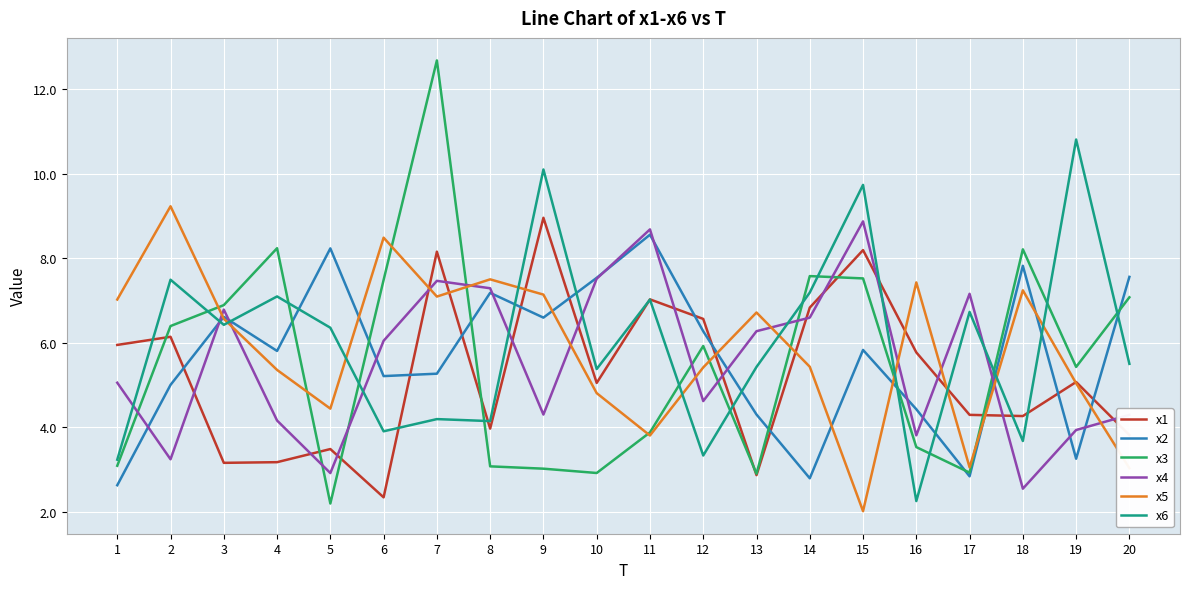

At how many categories does at least one series exceed 9?

5